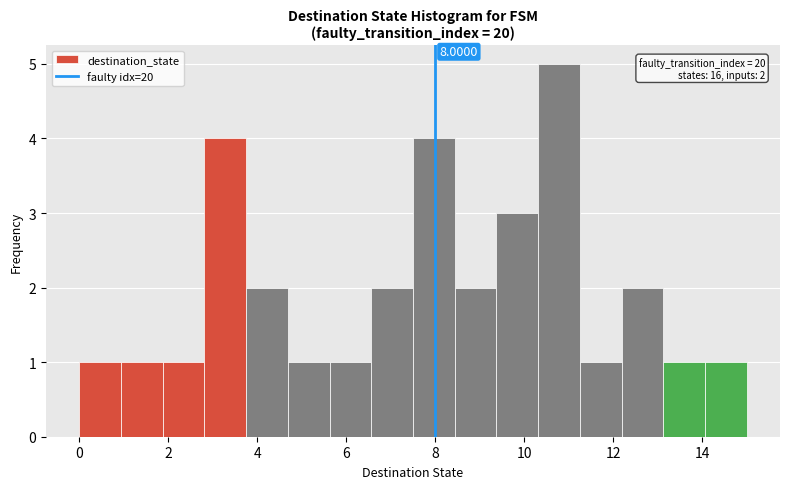

Over which range of the x-axis is the bar tallest?

10.4 to 11.2